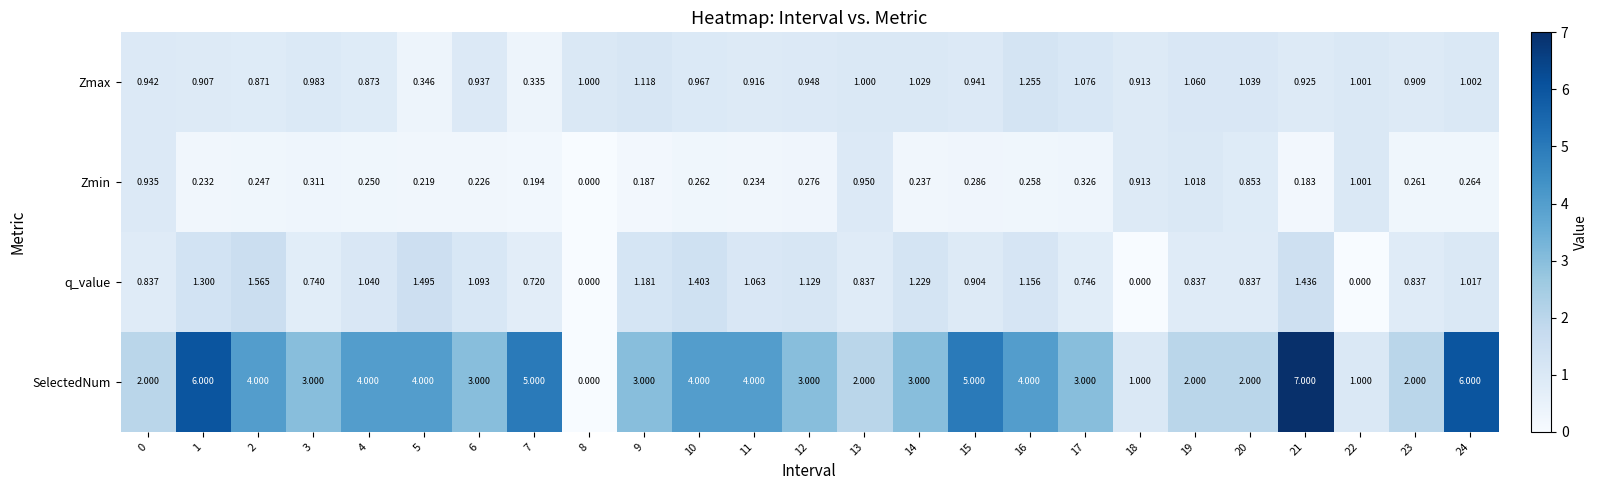

Which series changed the most between 9 and 12?

Zmax